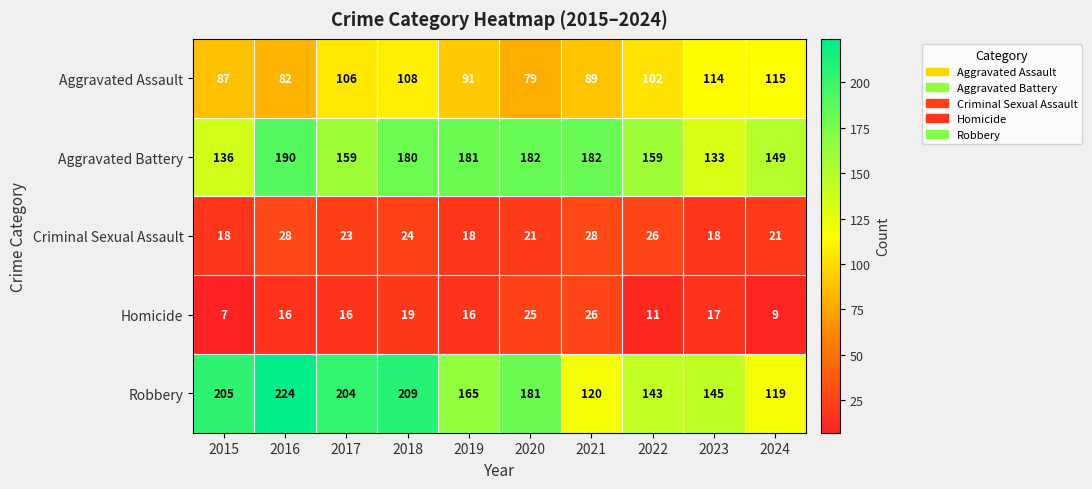

Which category has the highest value across all series?

2016